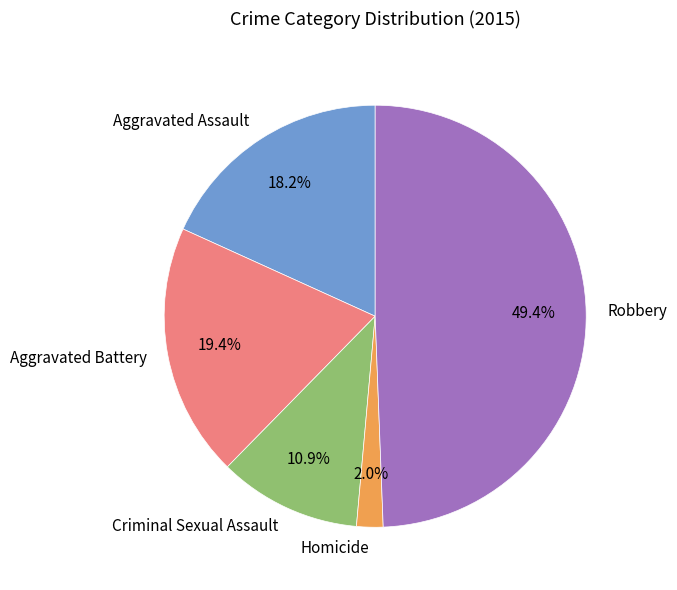

Does Aggravated Assault account for over 50% of the chart?

No